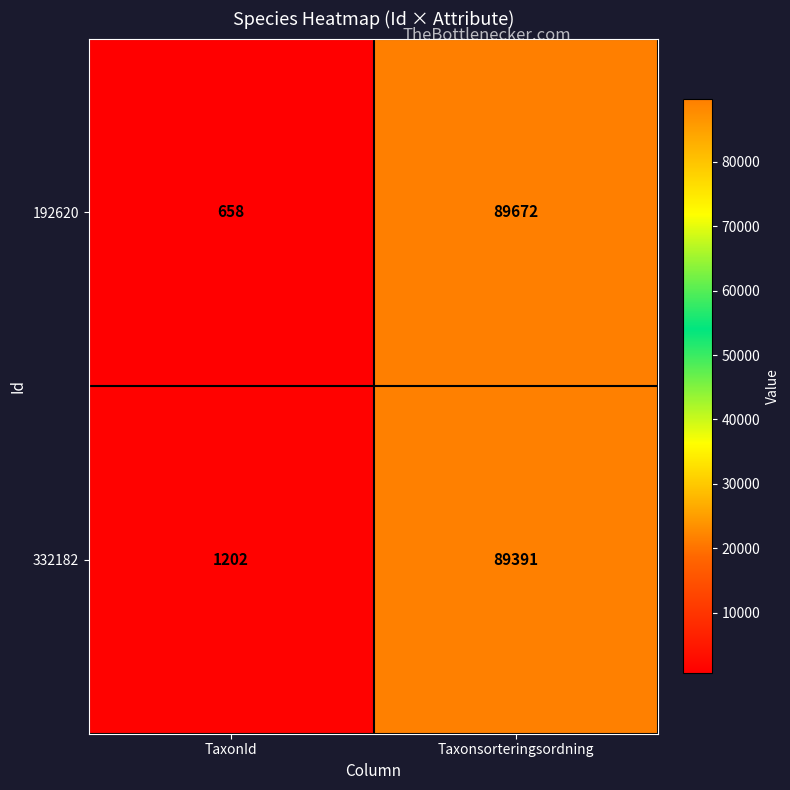

Reading left to right, extract all data points from this chart.

192620: 658	89672
332182: 1202	89391